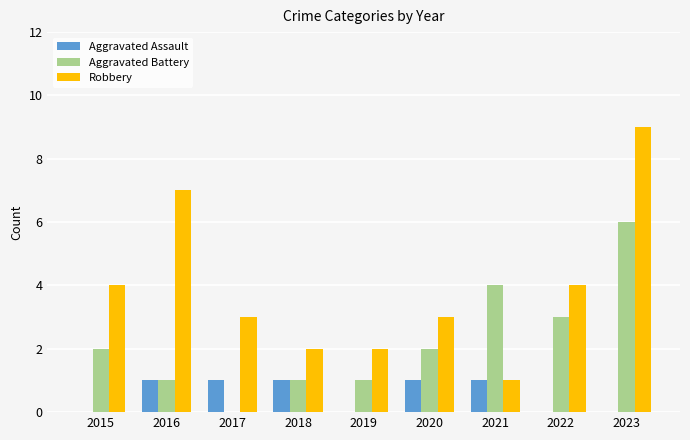

True or false: Aggravated Assault has a value of 1 at 2019.

False